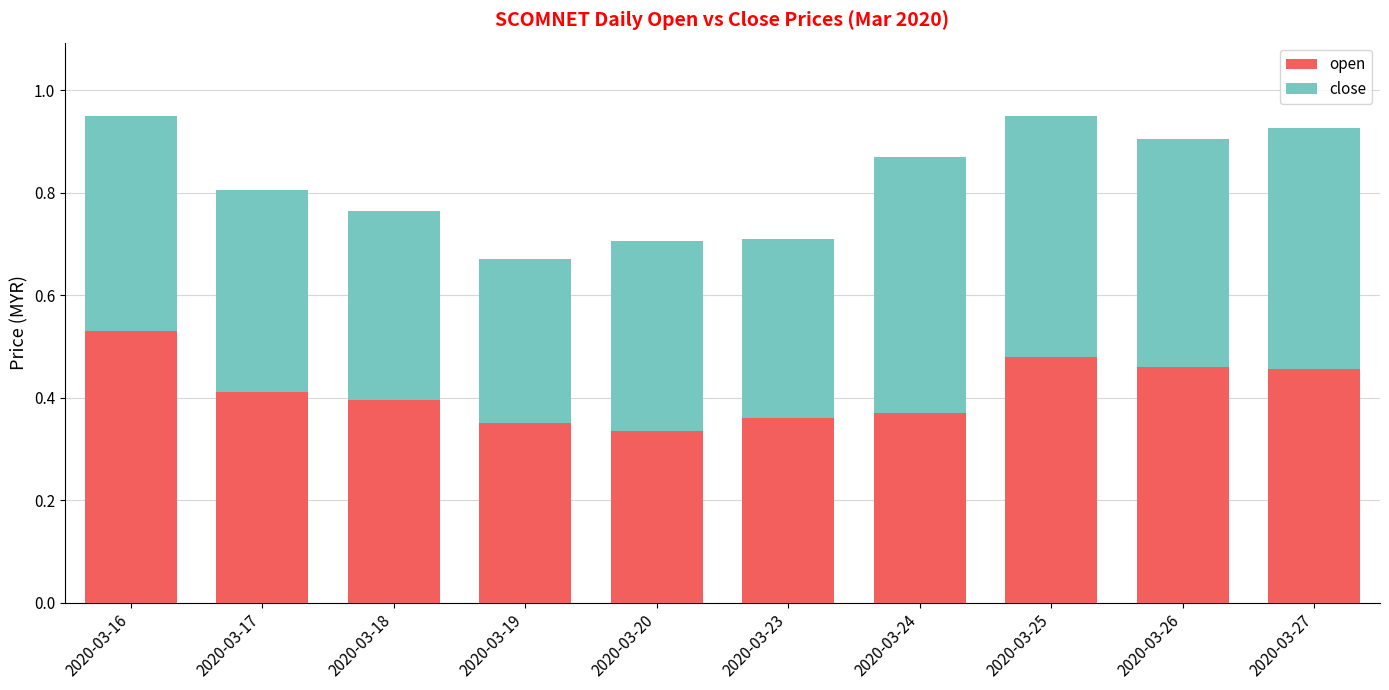

What is the total value across all series at 2020-03-17?

0.8